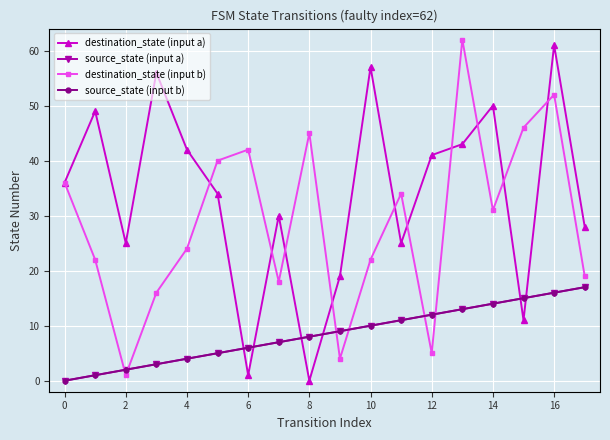

Does the chart have visible grid lines?

Yes